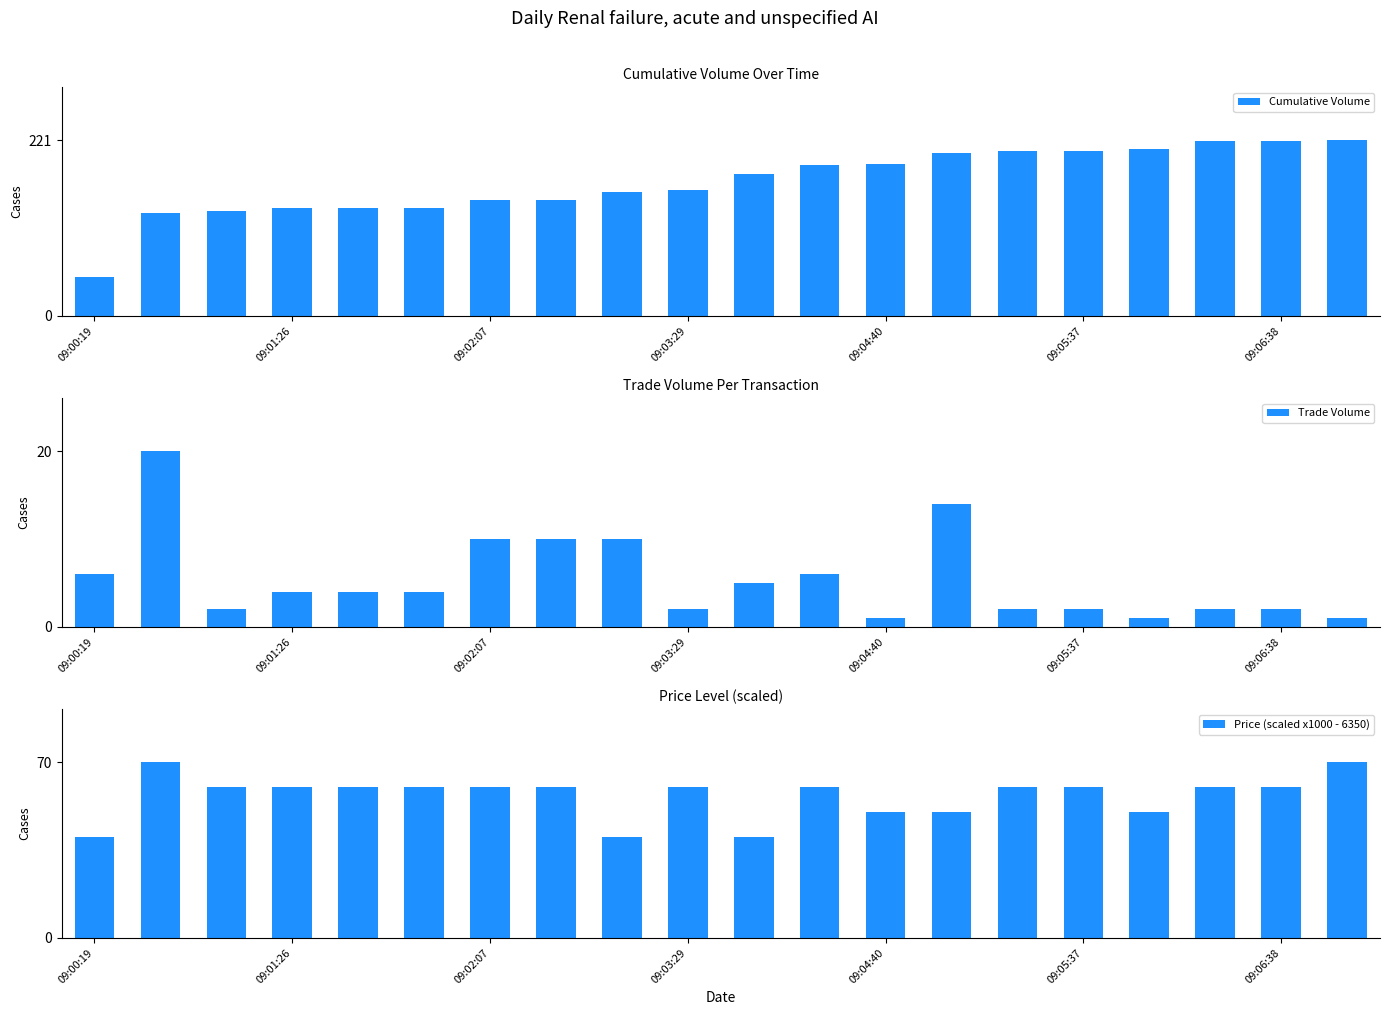

True or false: Cumulative Volume has a value of 136 at 09:01:26.

True